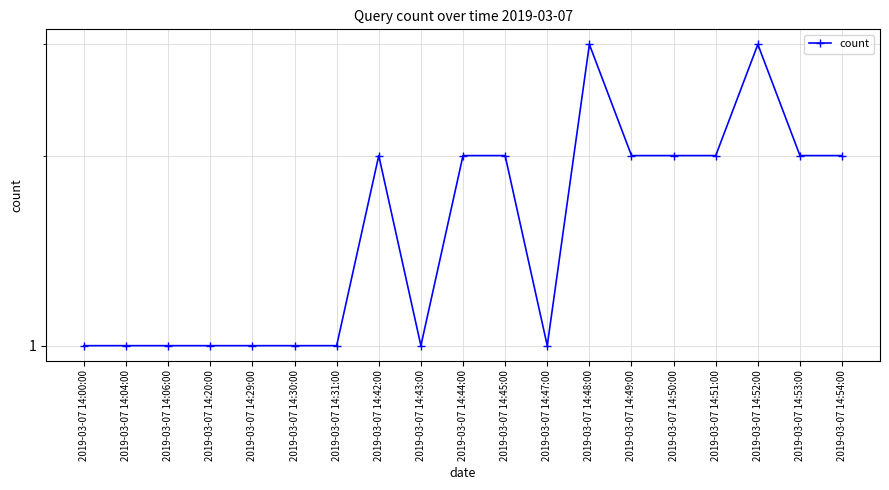

Reading right to left, extract all data points from this chart.

2019-03-07 14:54:00=2	2019-03-07 14:53:00=2	2019-03-07 14:52:00=3	2019-03-07 14:51:00=2	2019-03-07 14:50:00=2	2019-03-07 14:49:00=2	2019-03-07 14:48:00=3	2019-03-07 14:47:00=1	2019-03-07 14:45:00=2	2019-03-07 14:44:00=2	2019-03-07 14:43:00=1	2019-03-07 14:42:00=2	2019-03-07 14:31:00=1	2019-03-07 14:30:00=1	2019-03-07 14:29:00=1	2019-03-07 14:20:00=1	2019-03-07 14:06:00=1	2019-03-07 14:04:00=1	2019-03-07 14:00:00=1